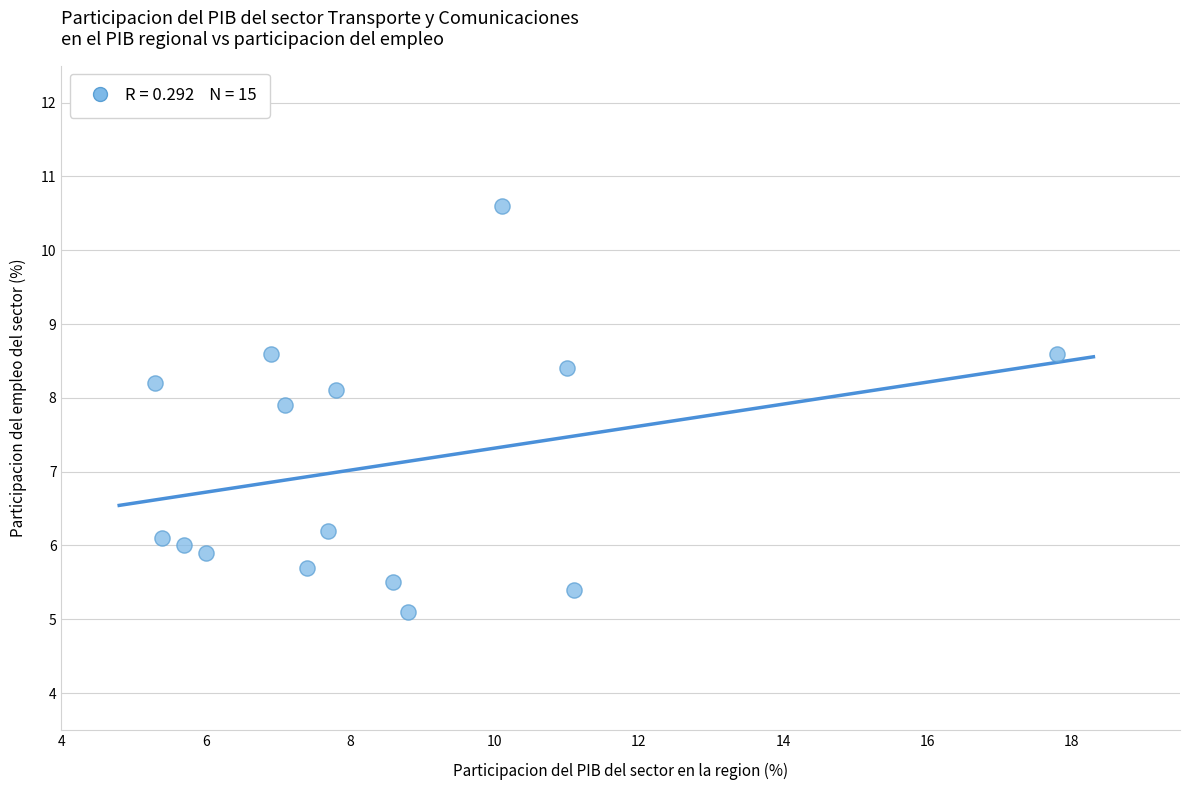

What is the range of X values (max minus min)?

12.5